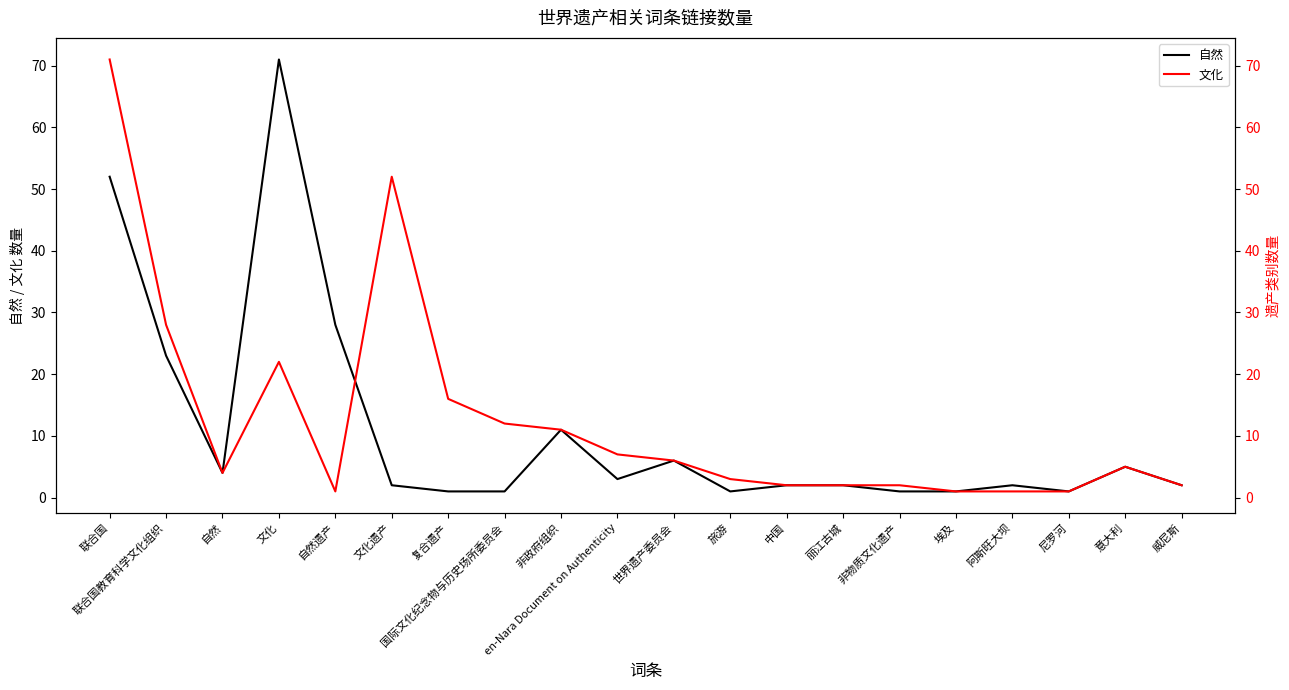

What is the difference between the 文化 values at 复合遗产 and 意大利?

11